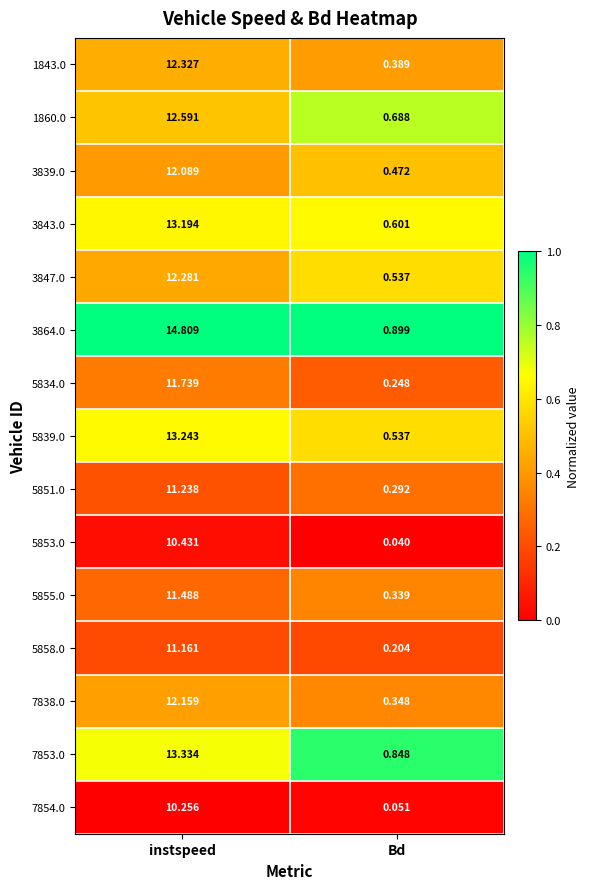

What is the total value across all series at instspeed?

182.3